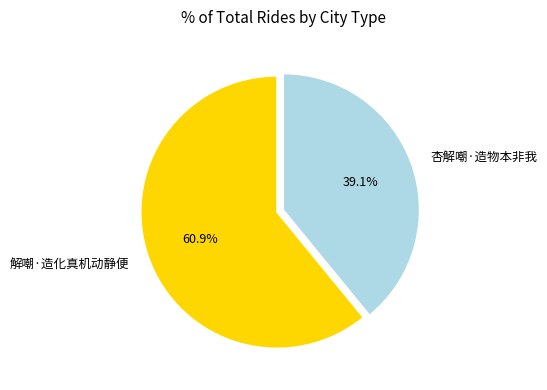

What is the smallest slice in the pie chart?

杏解嘲·造物本非我